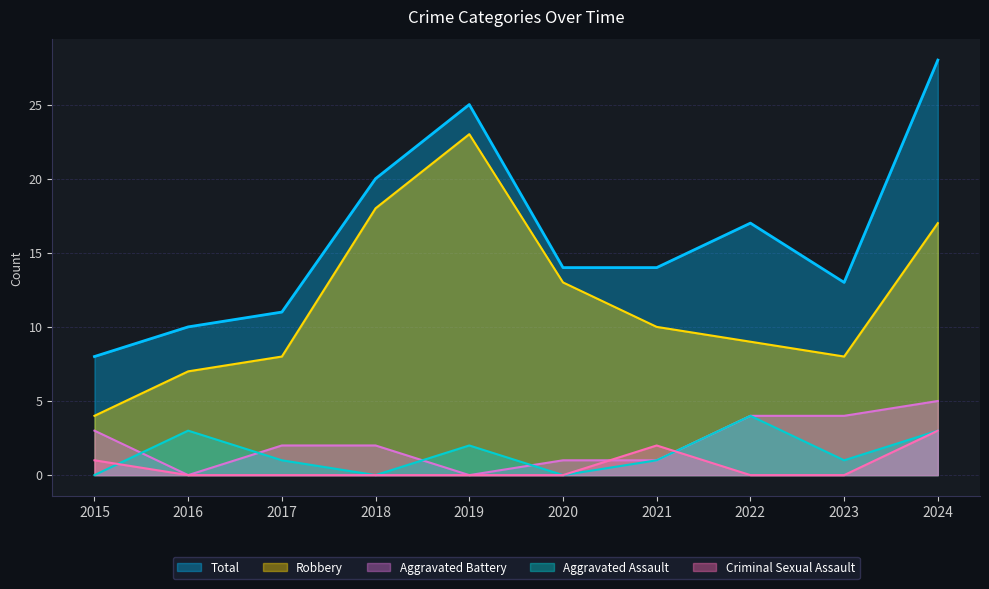

Does the chart have visible grid lines?

Yes